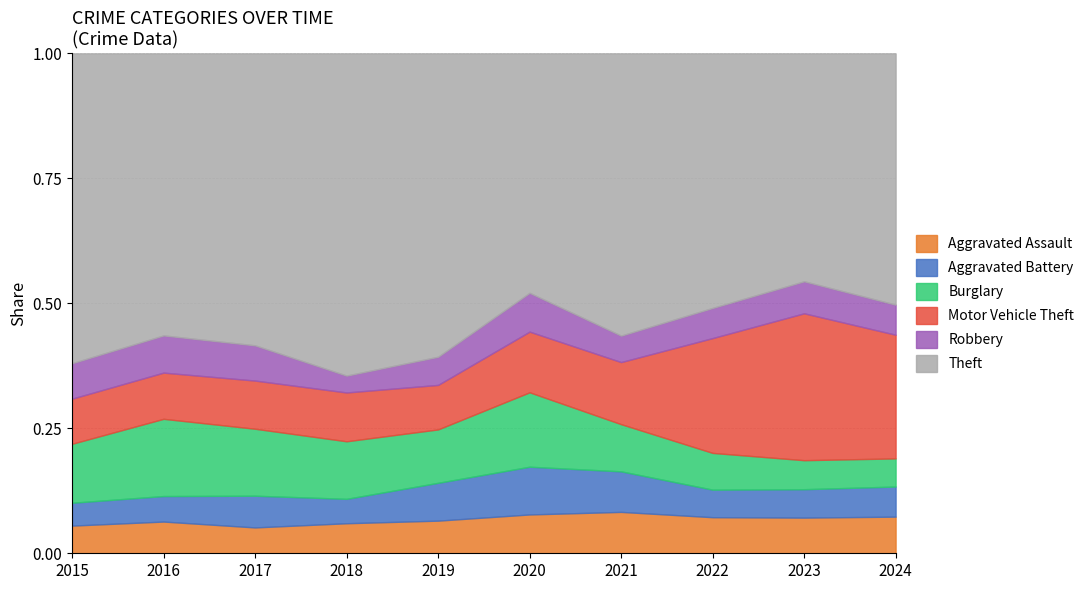

The Theft series shows 415 at 2020. True or false?

False